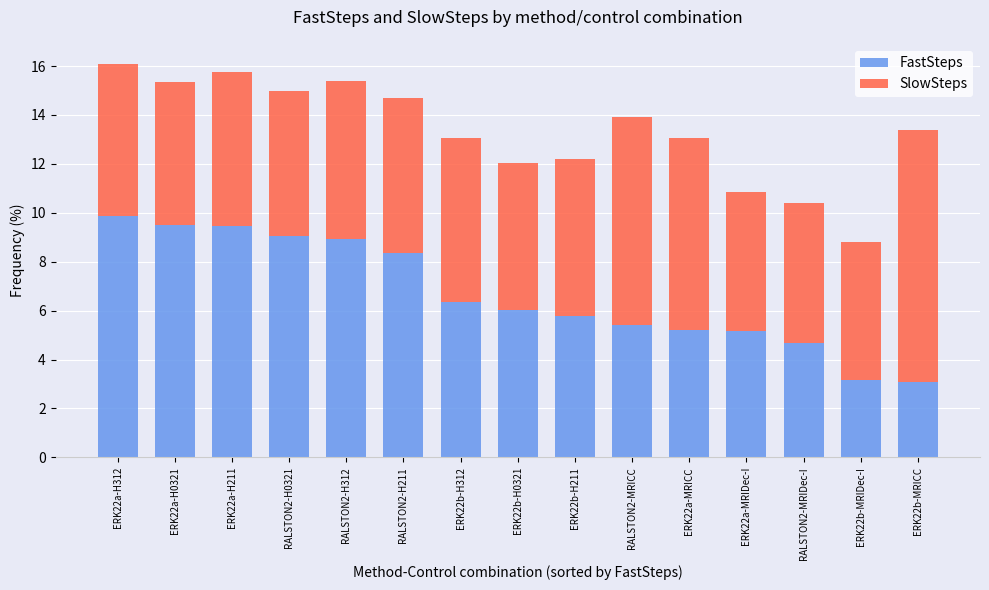

How many bars are there in total?

15